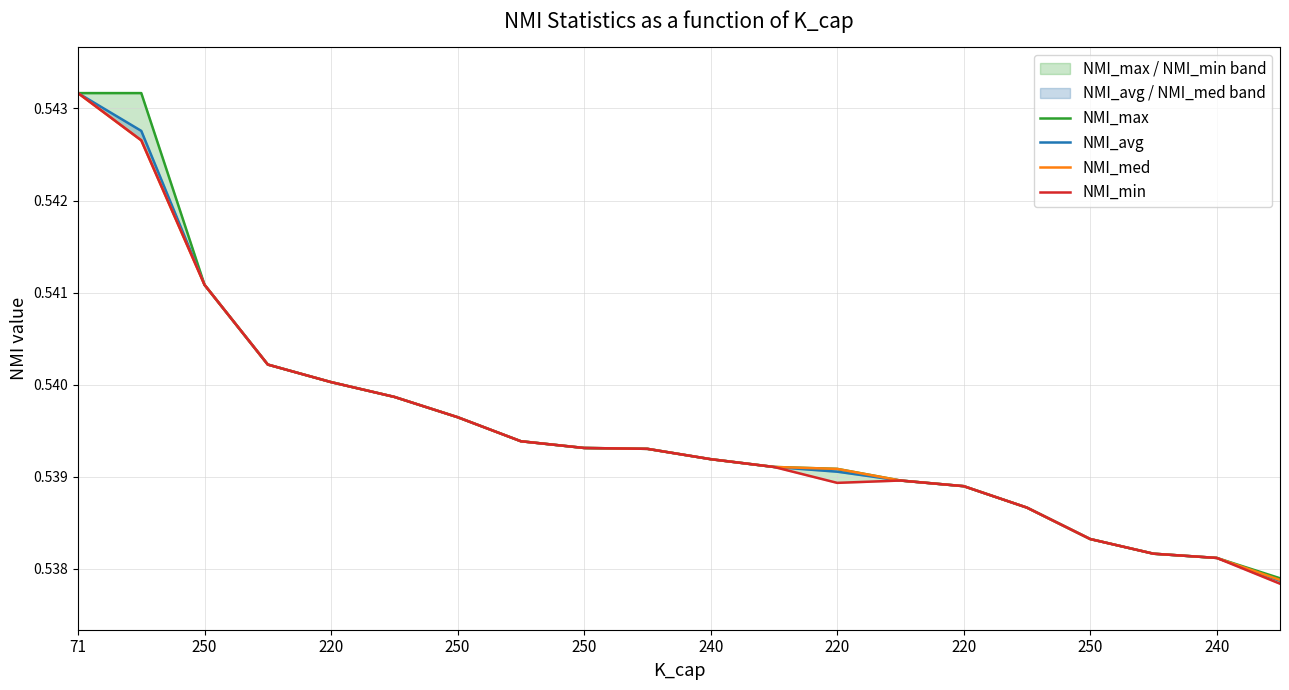

Is the value of NMI_min at 71 greater than the value of NMI_max at 250?

No